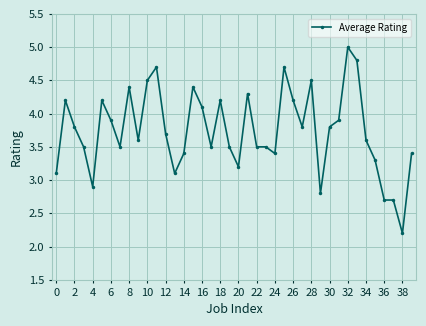

How many categories are shown in the chart?

40